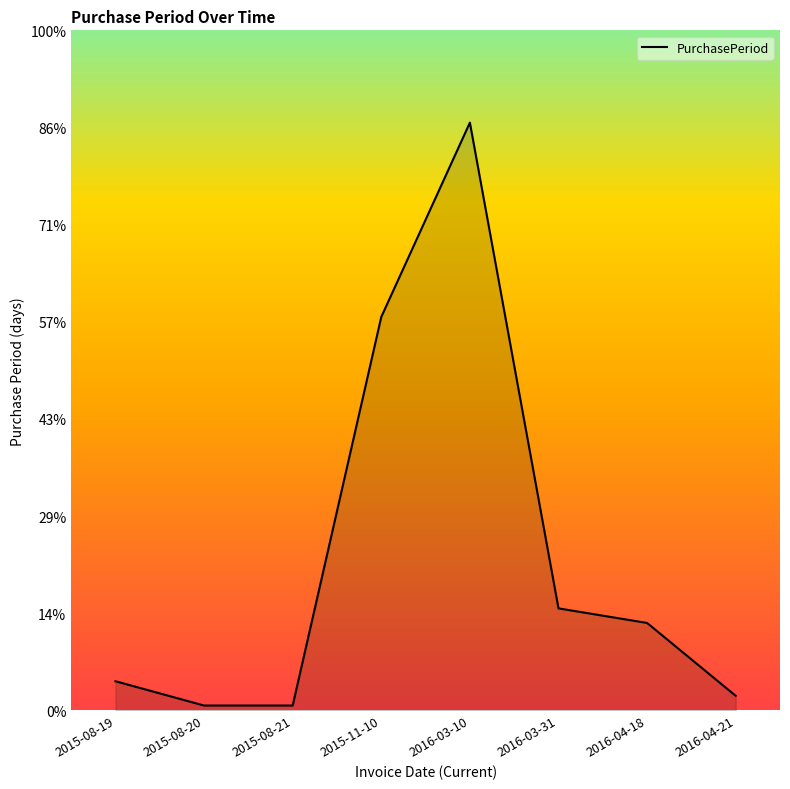

Does the chart display data point markers on the line(s)?

No